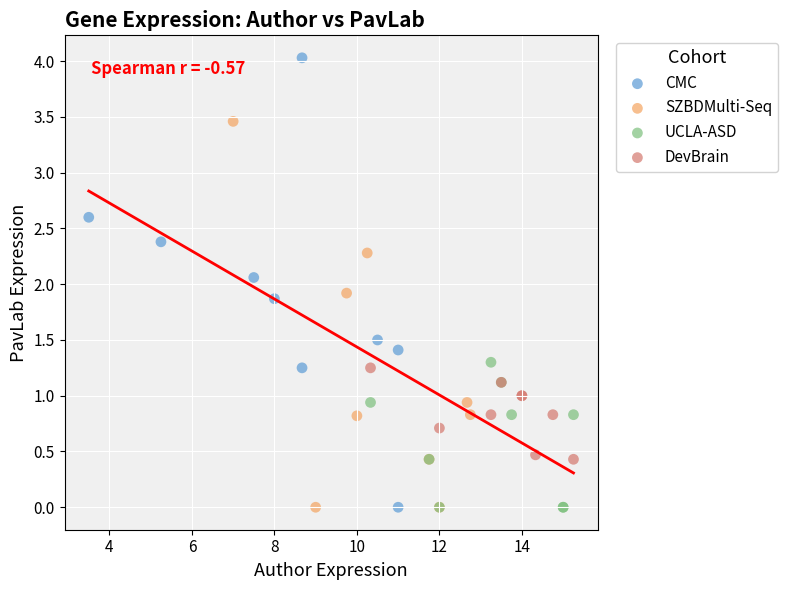

Which series reaches the maximum Y coordinate?

CMC